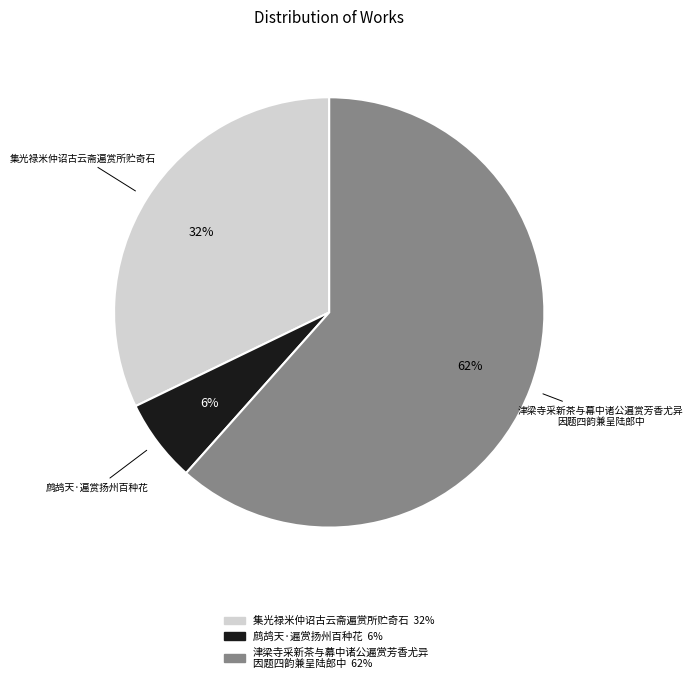

Does any single category account for the majority?

Yes